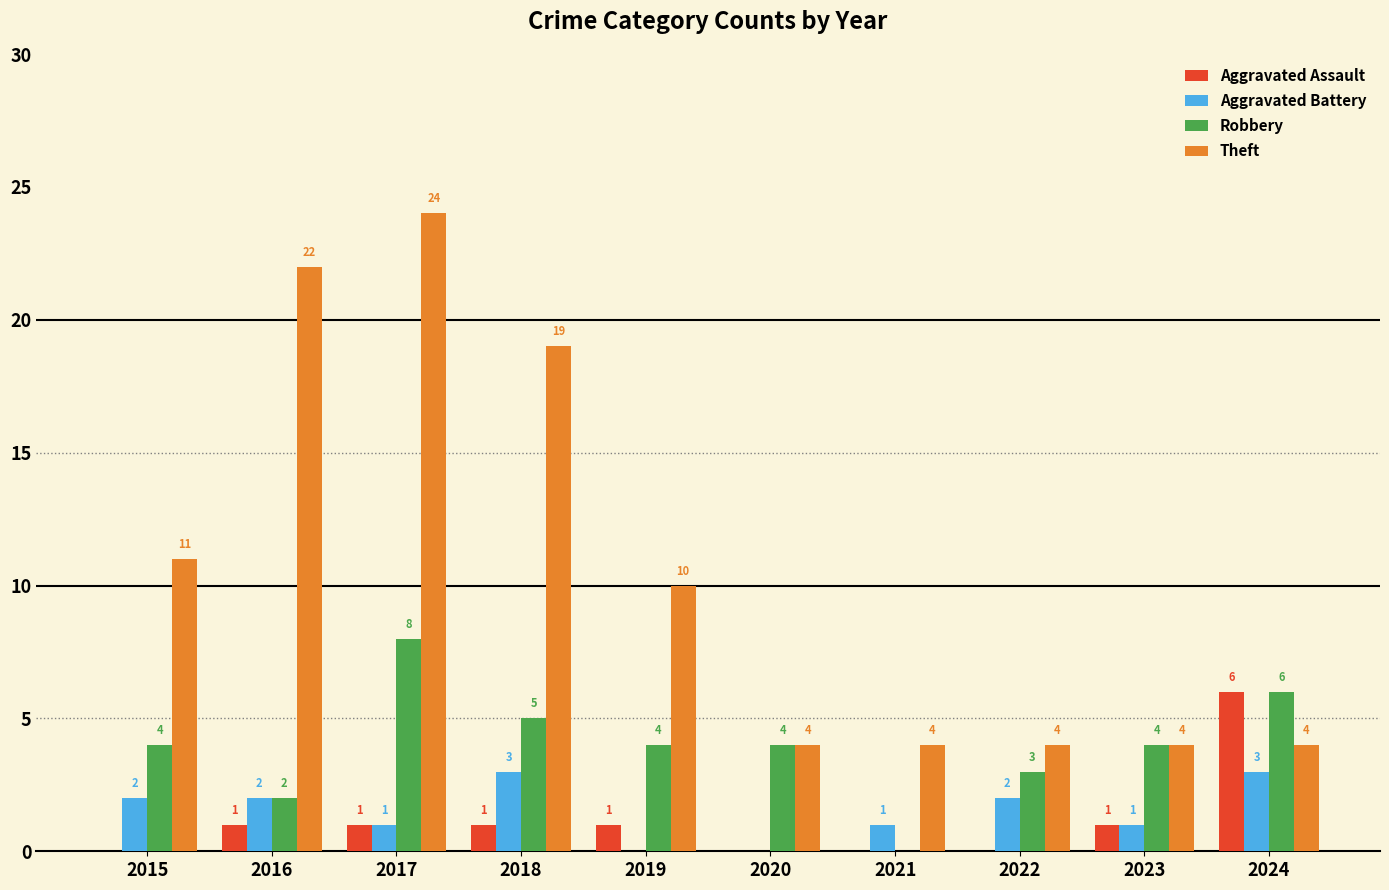

How many values in Aggravated Battery are above zero?

8